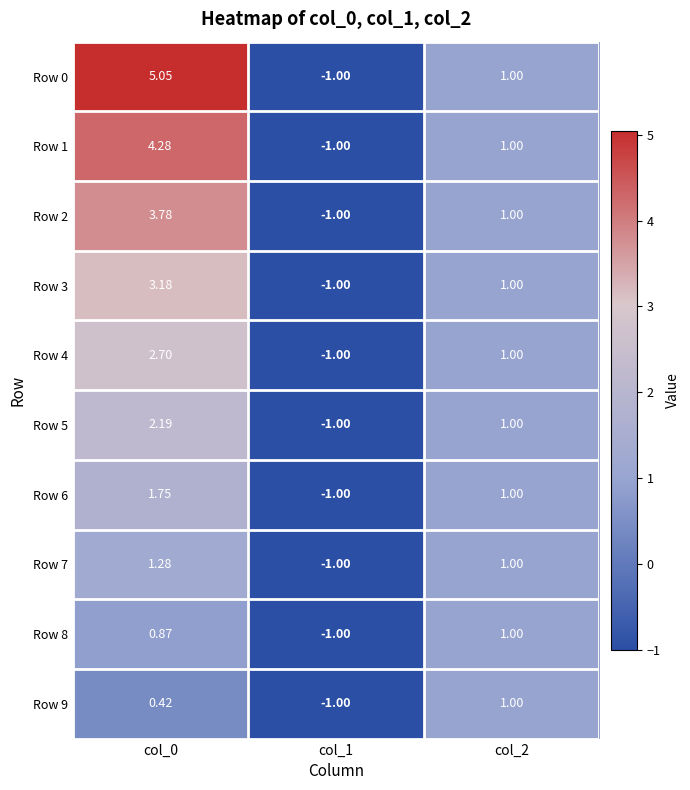

How many series are shown in this chart?

10